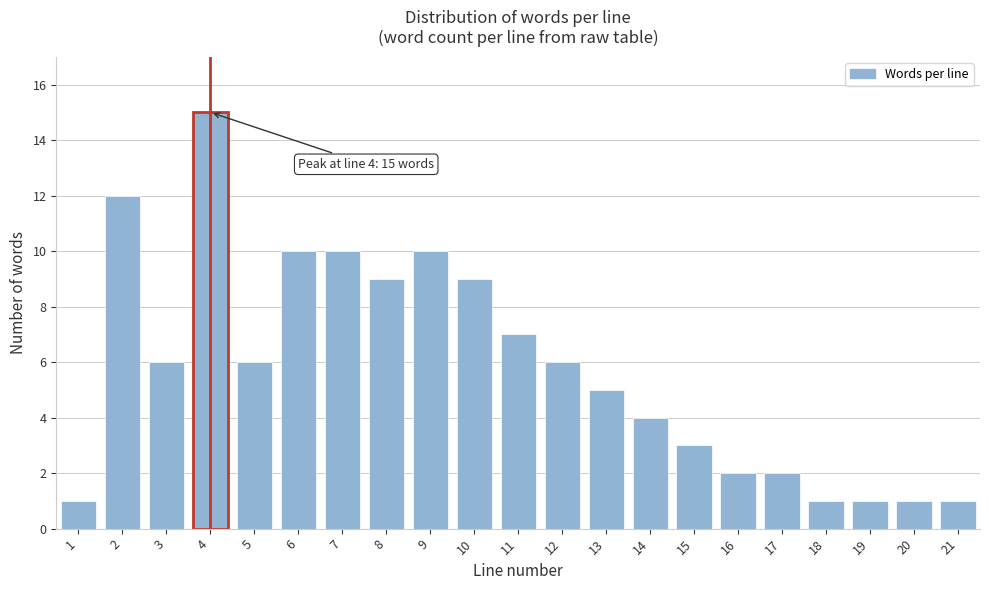

Reading left to right, what are all the values shown in this chart?

1=1	2=12	3=6	4=15	5=6	6=10	7=10	8=9	9=10	10=9	11=7	12=6	13=5	14=4	15=3	16=2	17=2	18=1	19=1	20=1	21=1